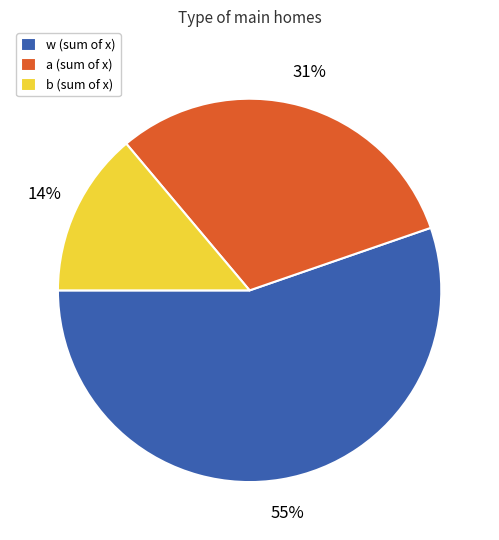

True or false: a (sum of x) accounts for 37% of the total.

False